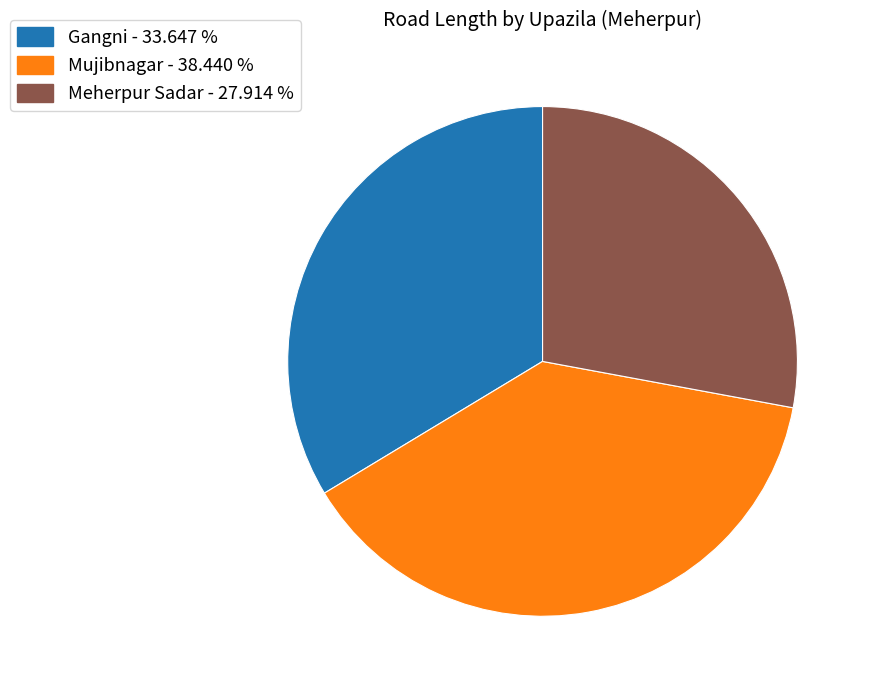

What is the ratio of the value at Meherpur Sadar - 27.914 % to the value at Gangni - 33.647 %?

0.8